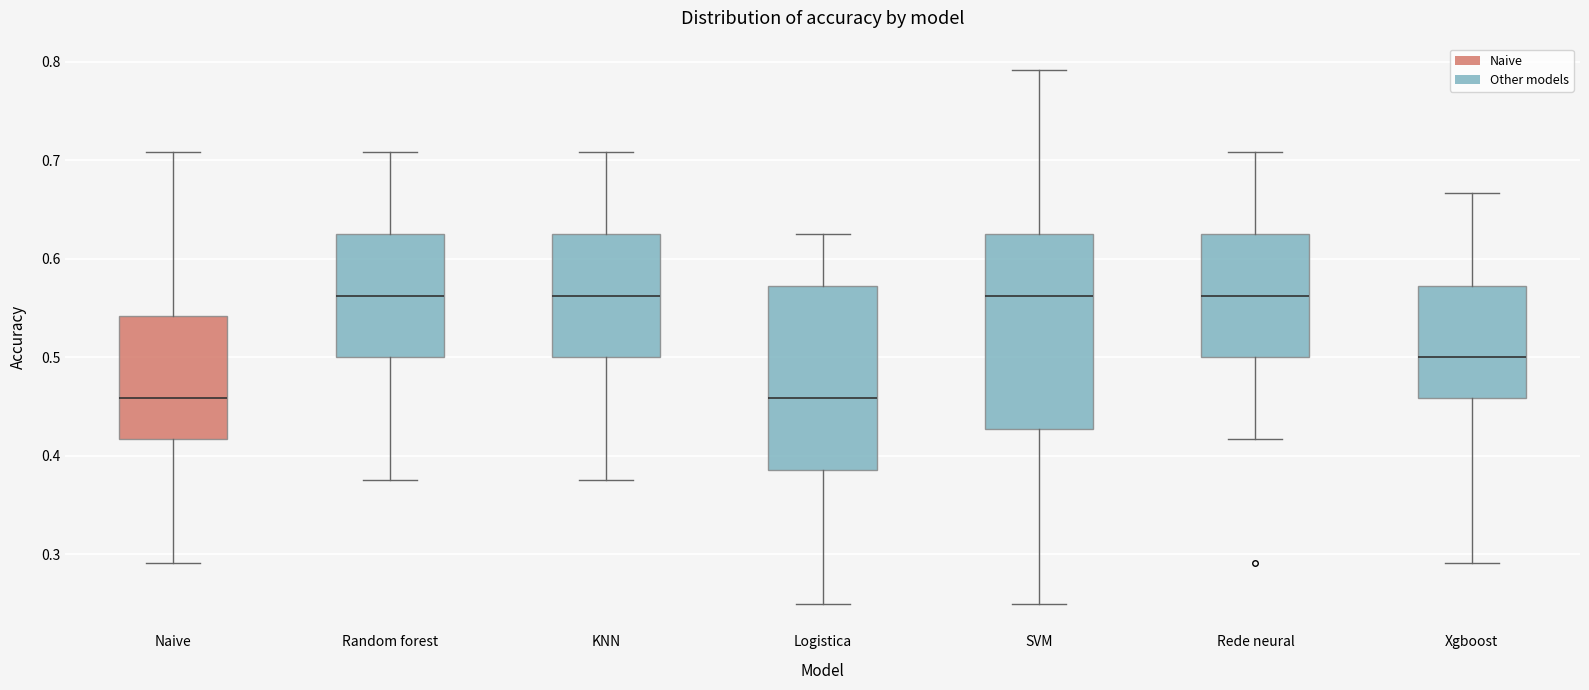

Where does the upper whisker of the box for Rede neural end on the y-axis? The values are not printed on the chart, so give them approximately, as read against the axis.

0.71